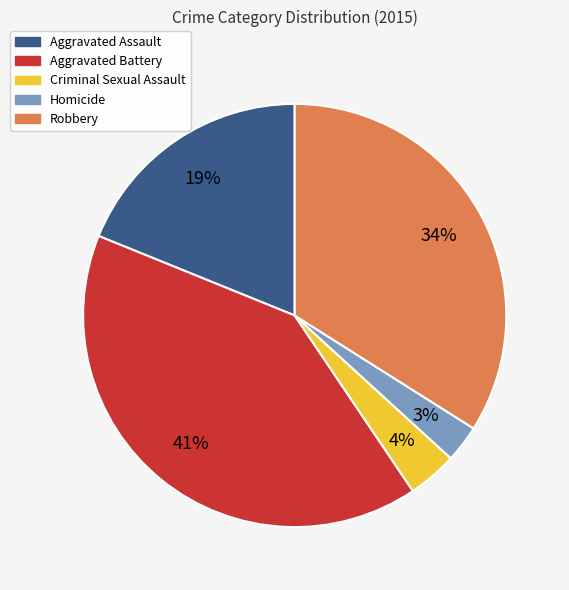

Is Aggravated Battery the majority of the pie?

No